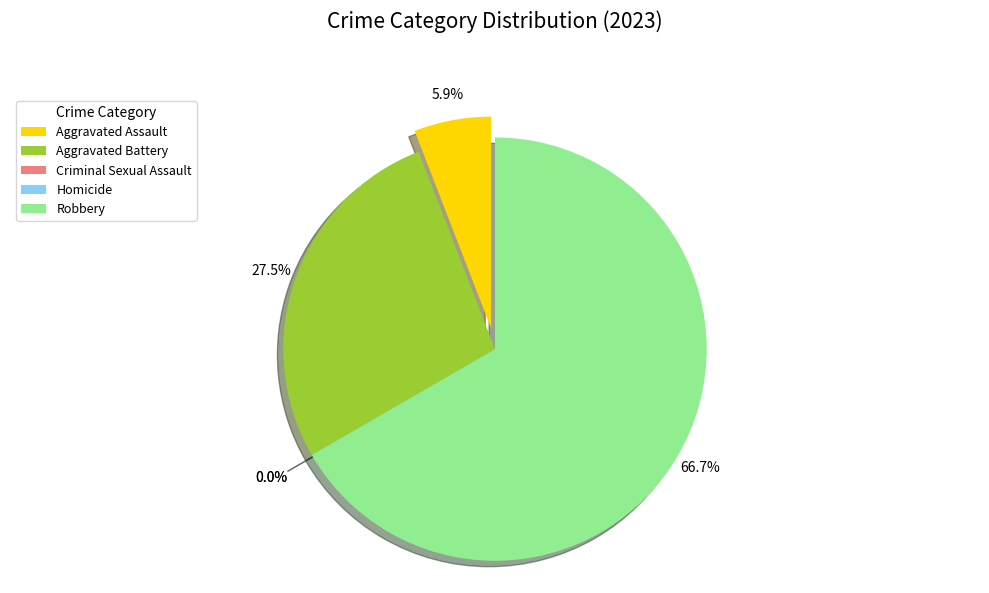

To the nearest percent, what portion does Aggravated Battery represent?

27%